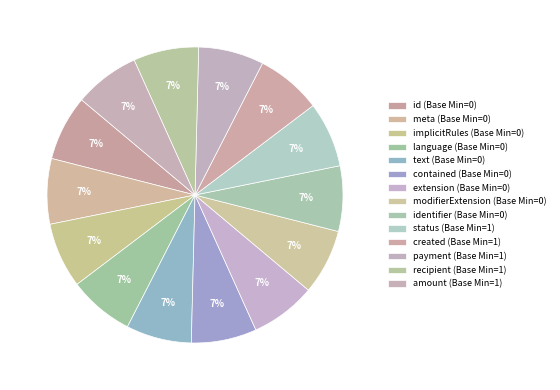

Count the number of slices in the pie.

14